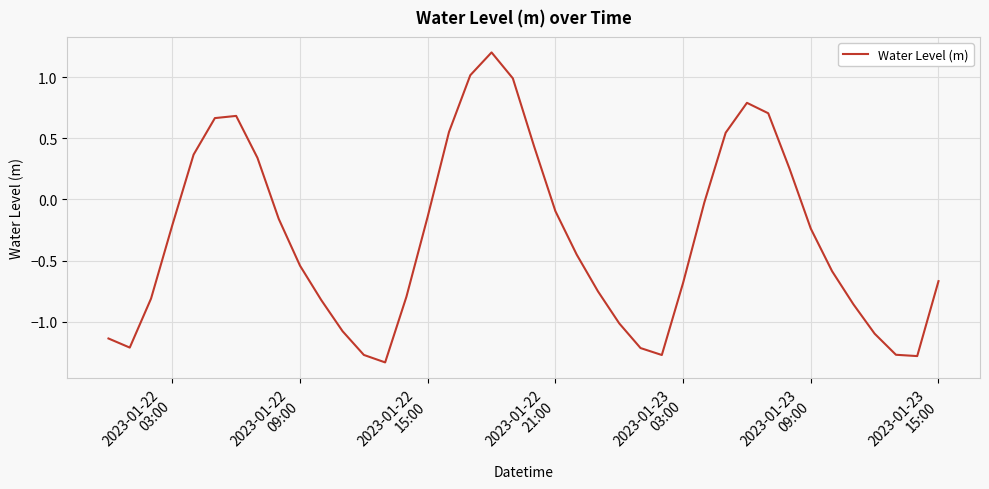

What is the greatest value displayed?

1.2